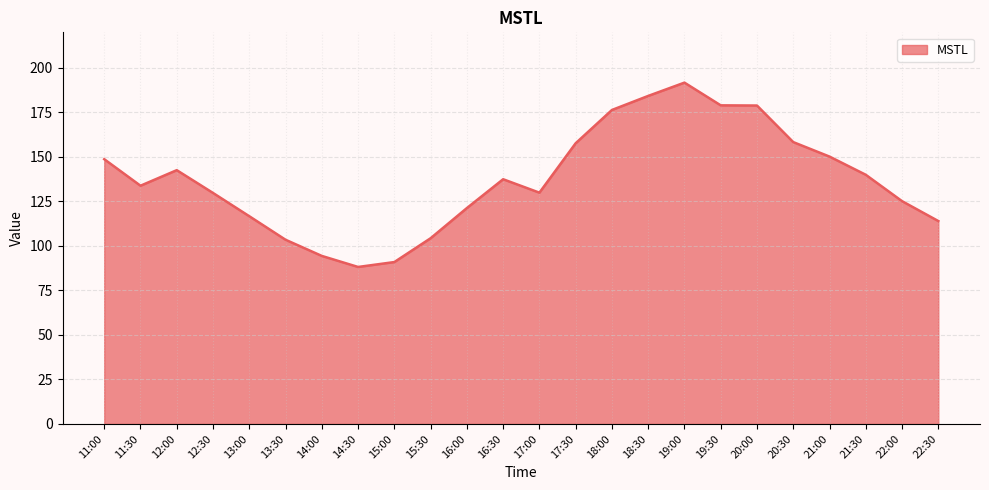

What value does the data have at 14:30?

88.2